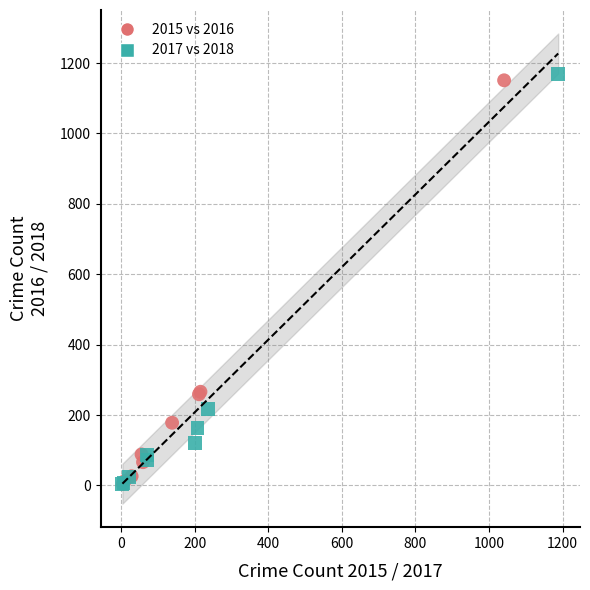

Which series has the widest spread of Y values?

2017 vs 2018